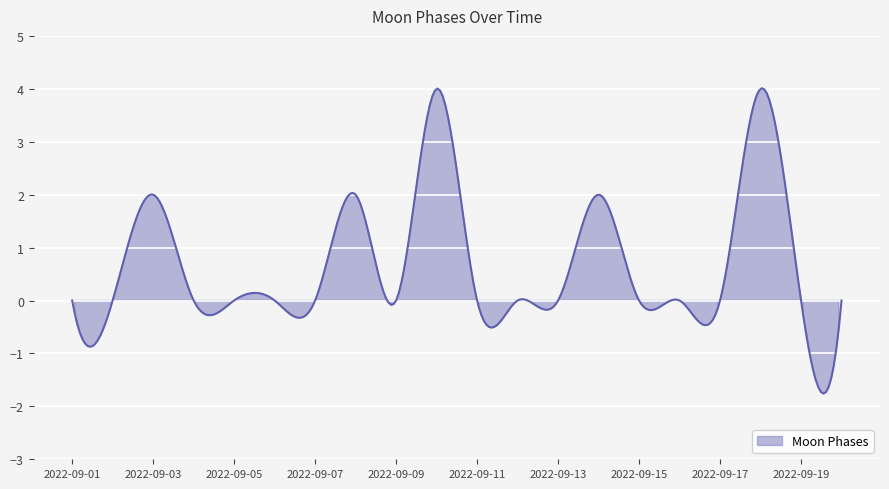

List the labels in order of value, largest first.

2022-09-10, 2022-09-18, 2022-09-03, 2022-09-08, 2022-09-14, 2022-09-01, 2022-09-02, 2022-09-04, 2022-09-05, 2022-09-06, 2022-09-07, 2022-09-09, 2022-09-11, 2022-09-12, 2022-09-13, 2022-09-15, 2022-09-16, 2022-09-17, 2022-09-19, 2022-09-20